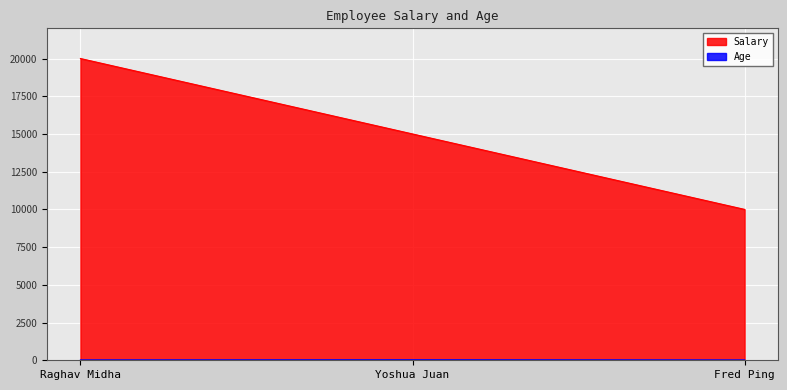

How many values in the Age series exceed 26?

1